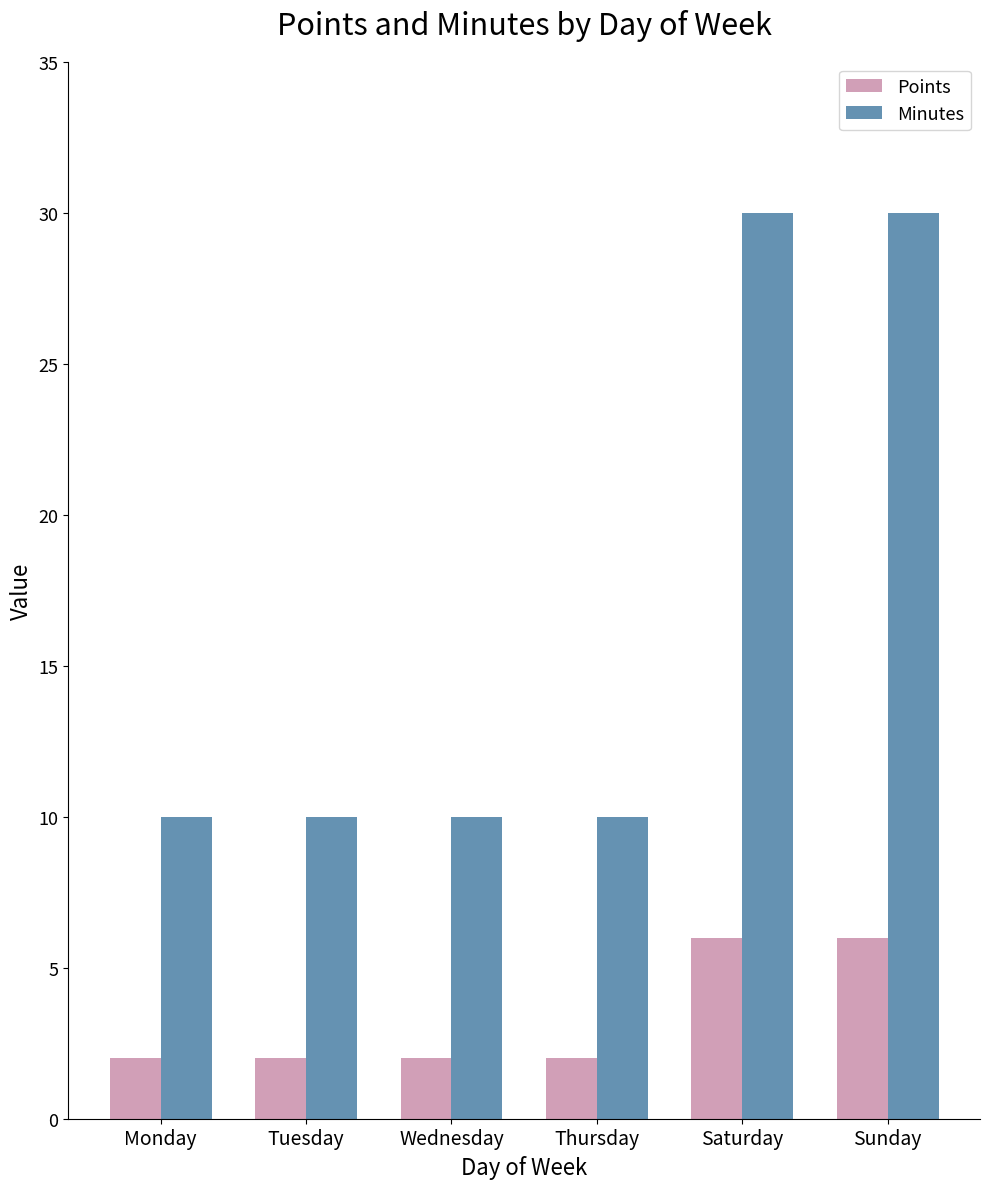

What is the sum of the Minutes values at Saturday and Monday?

40